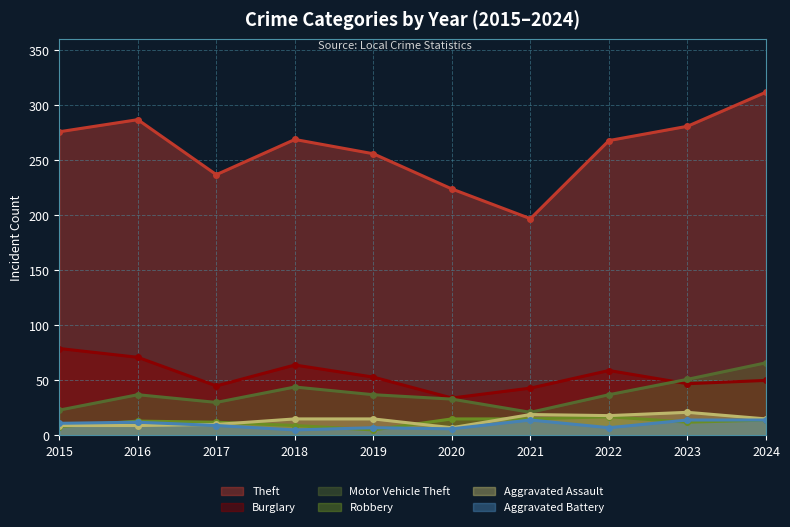

What is the sum of all Aggravated Battery values?

99